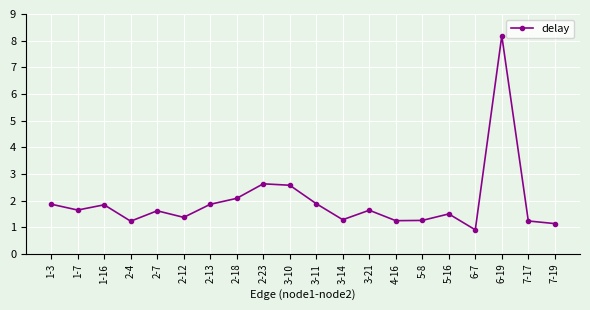

What is the smallest value displayed?

0.9